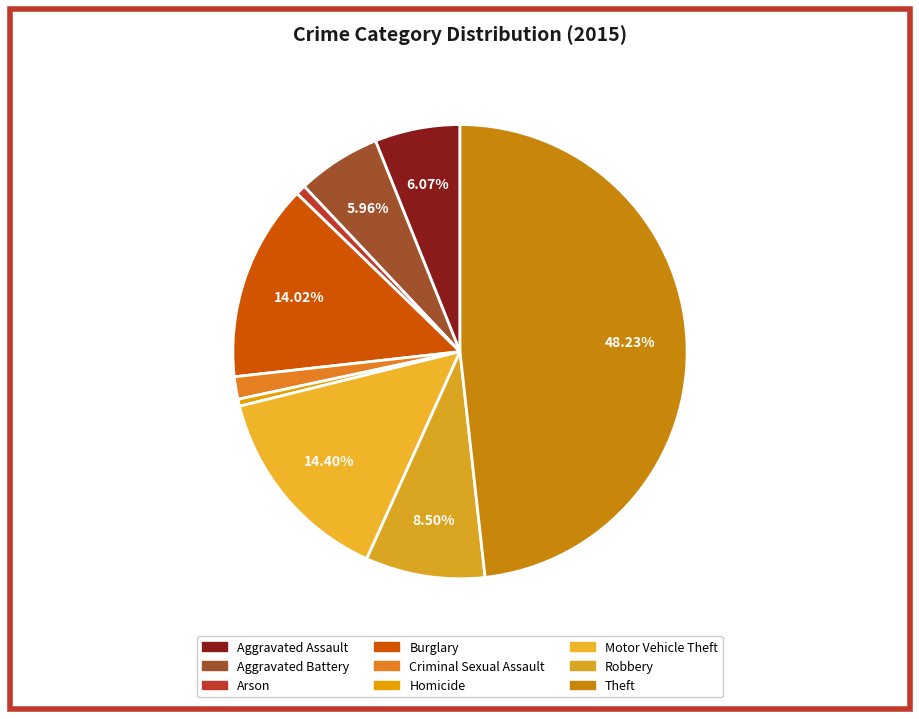

To the nearest percent, what is the difference between the largest and smallest slice percentages?

48%